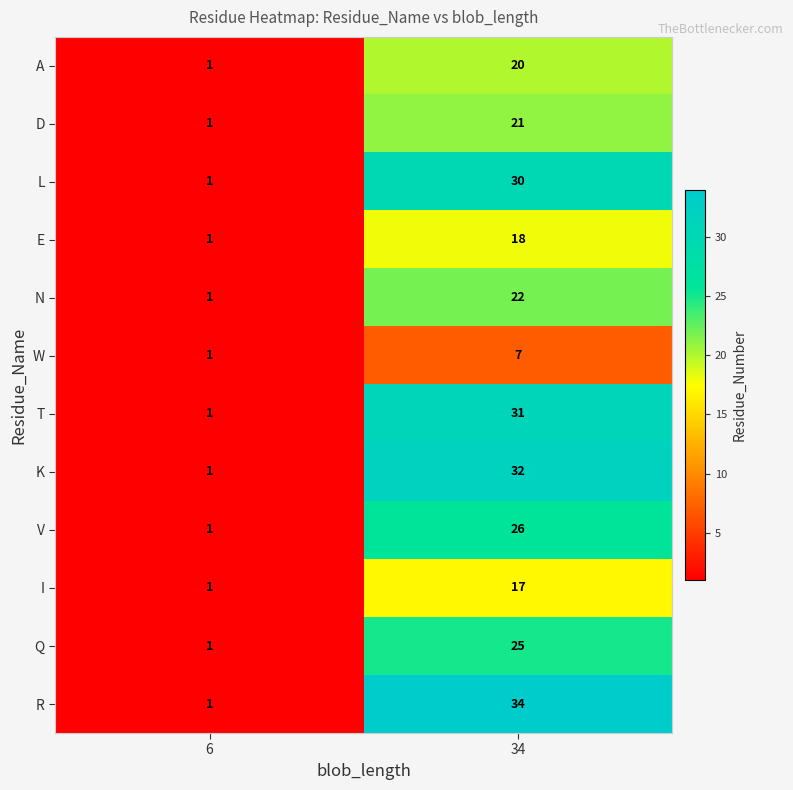

At which label is W closest to 4?

6